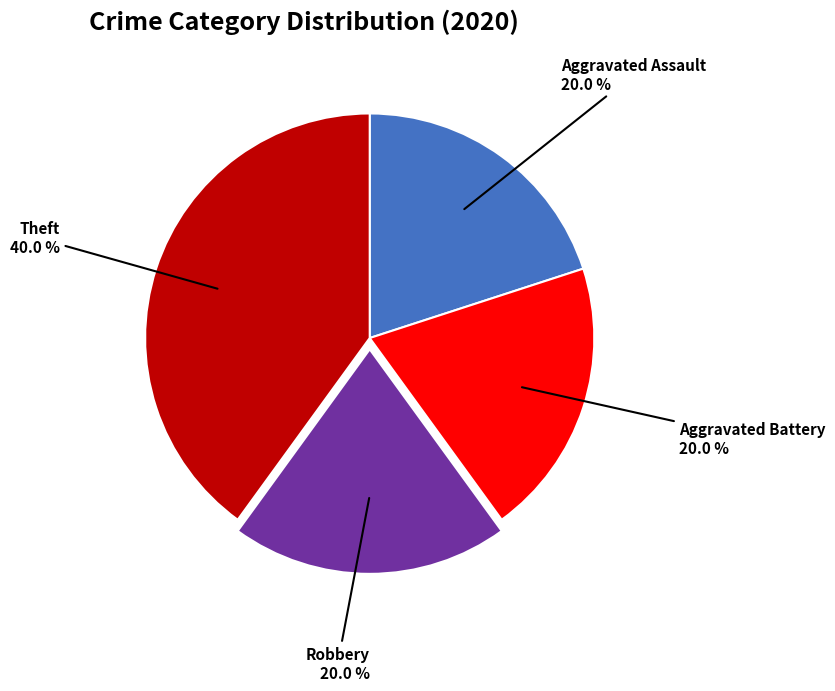

Is there any slice that represents more than half of the pie?

No